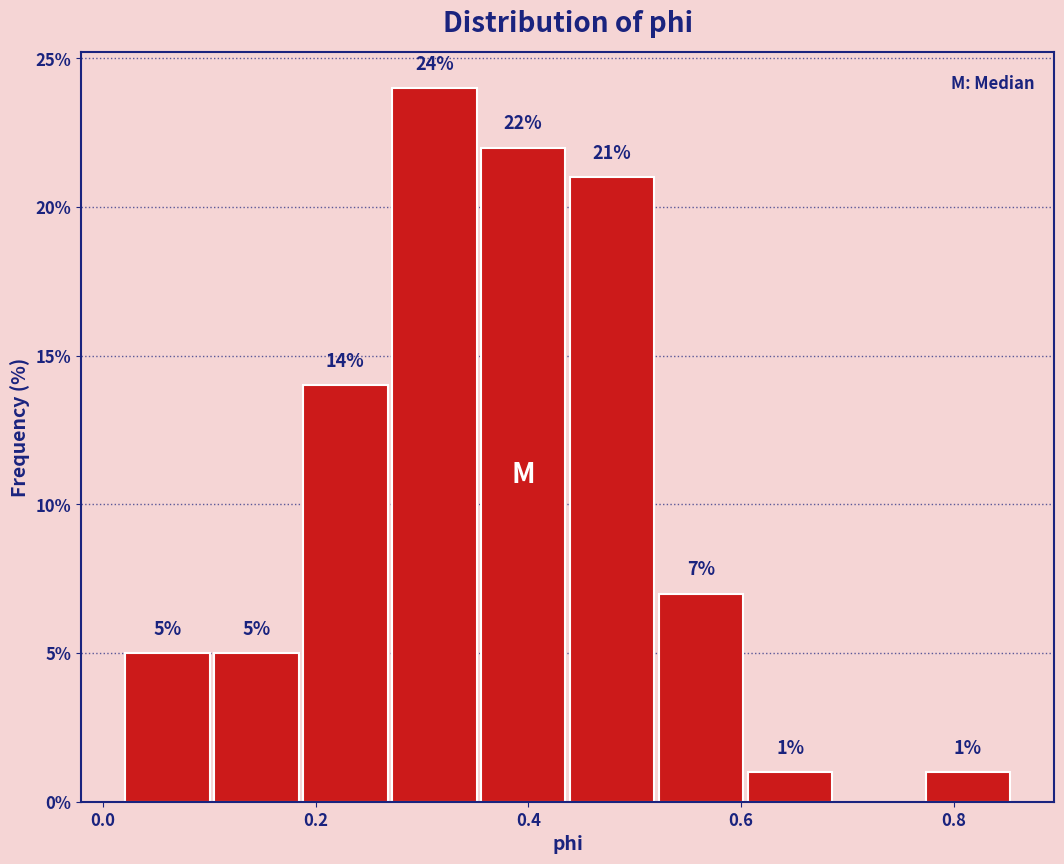

Which range on the x-axis has the tallest bar?

0.26 to 0.36